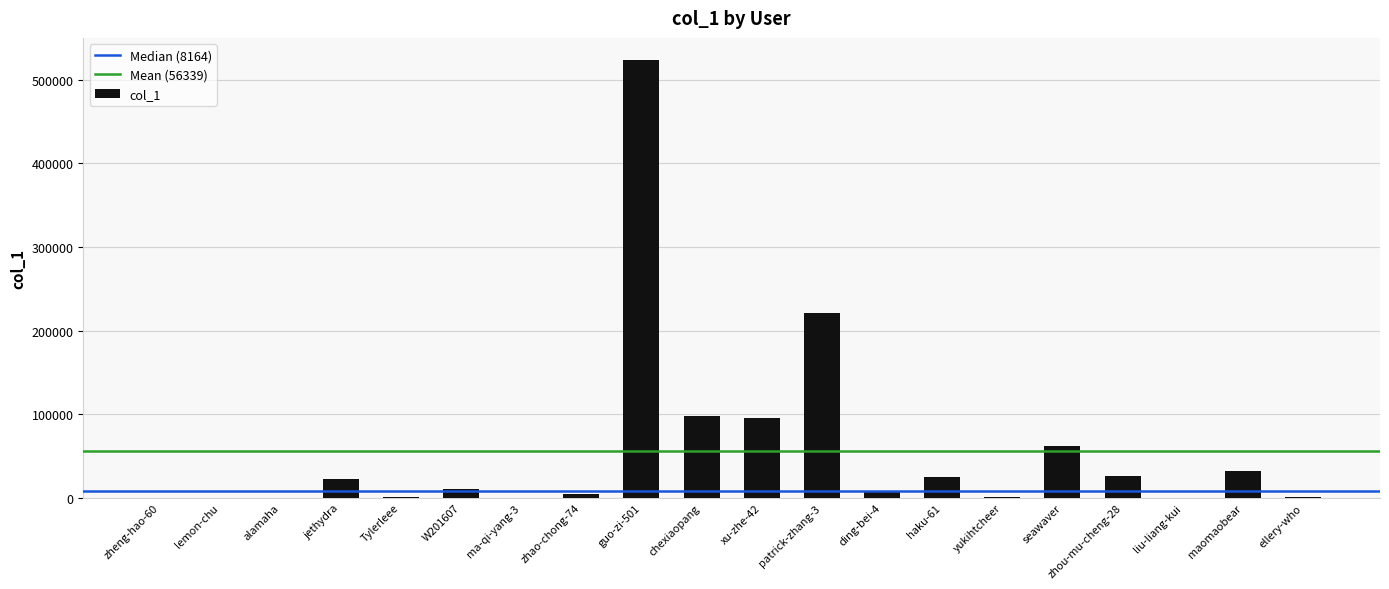

What is the greatest value displayed?

523865